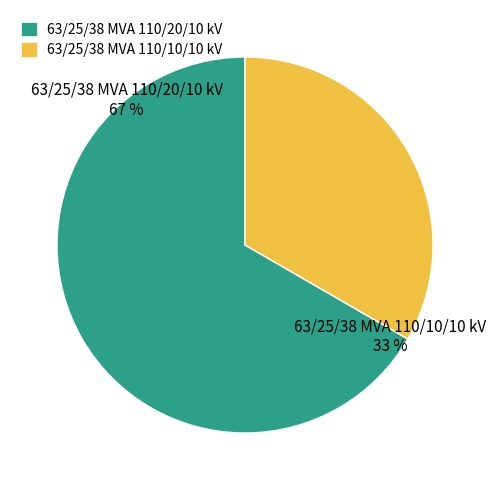

Count the number of slices in the pie.

2